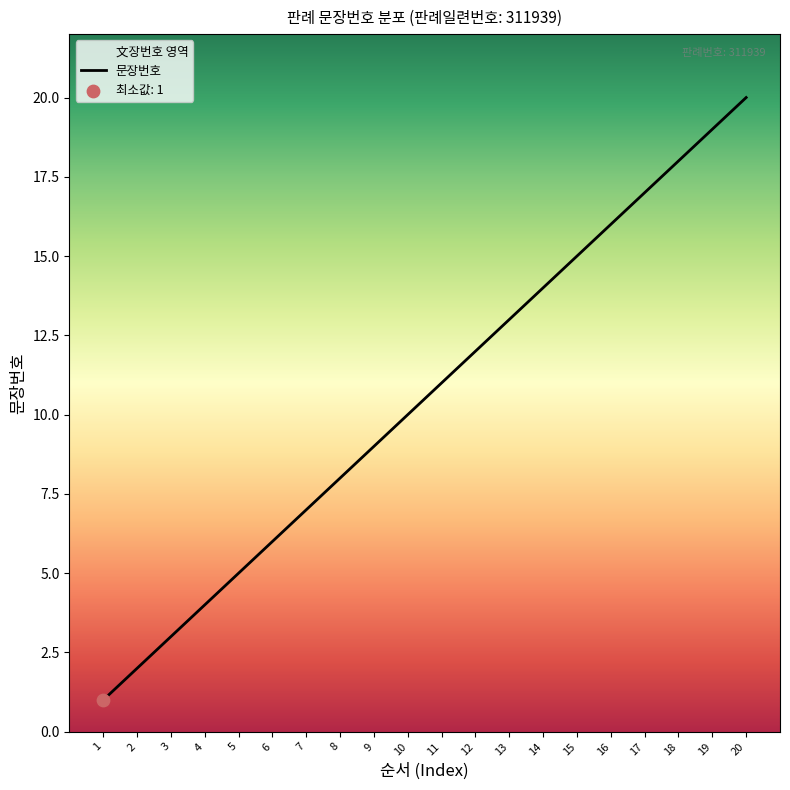

Which has a higher value, 20 or 18?

20